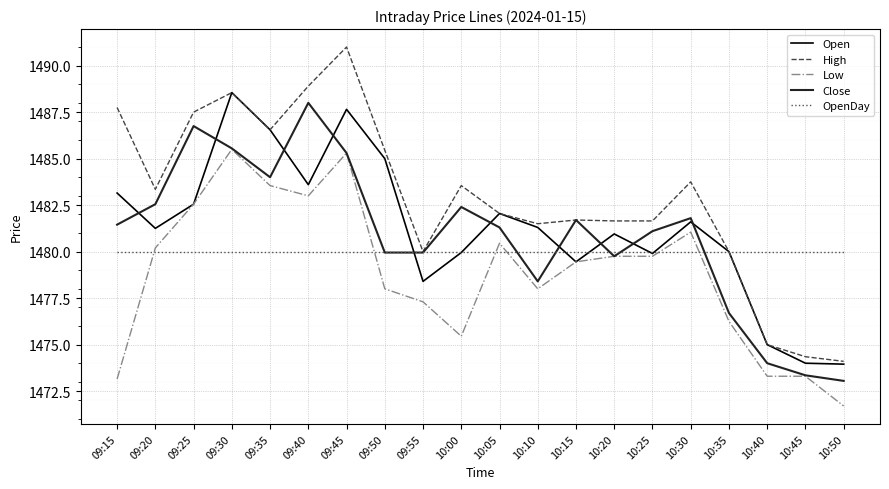

True or false: Low has a value of 926.5 at 10:25.

False